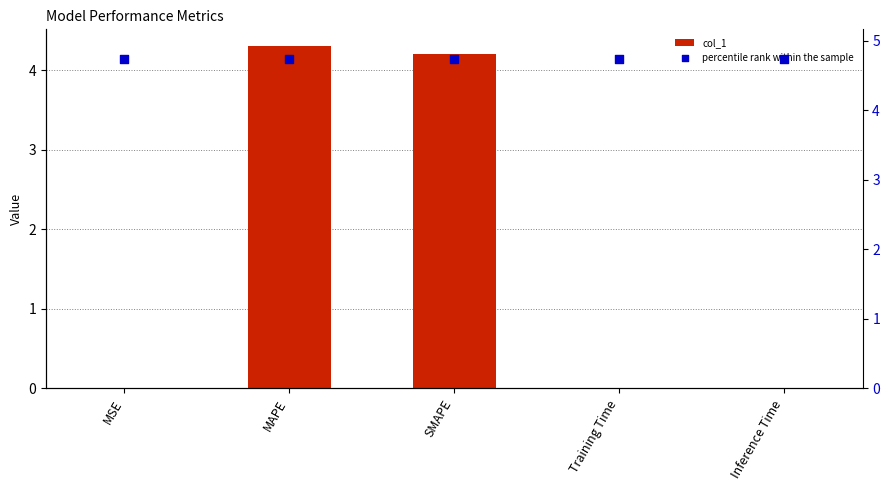

Which series reaches the maximum Y coordinate?

percentile rank within the sample